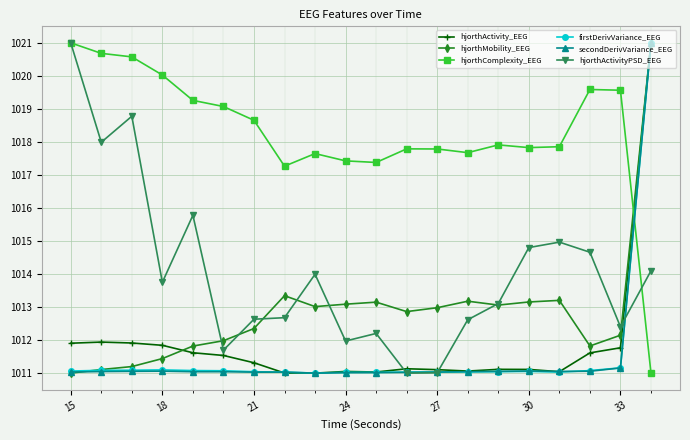

What is the value of the hjorthActivity_EEG point at the 6th from the left?

1011.5